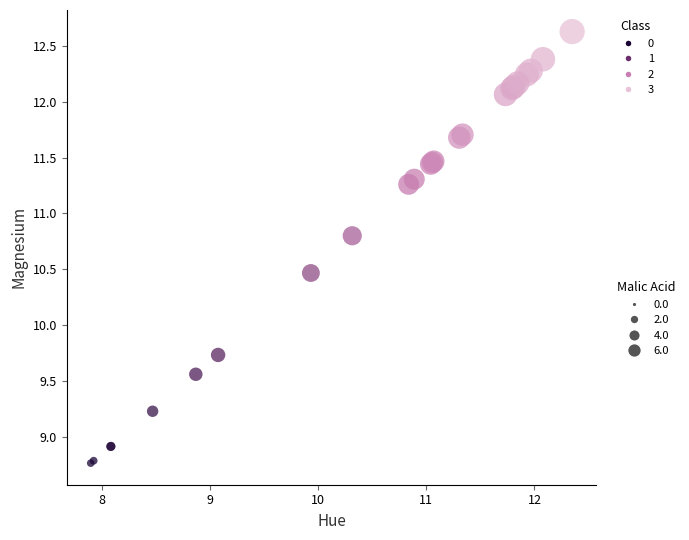

What Y value in the scatter plot is closest to 10?

9.7